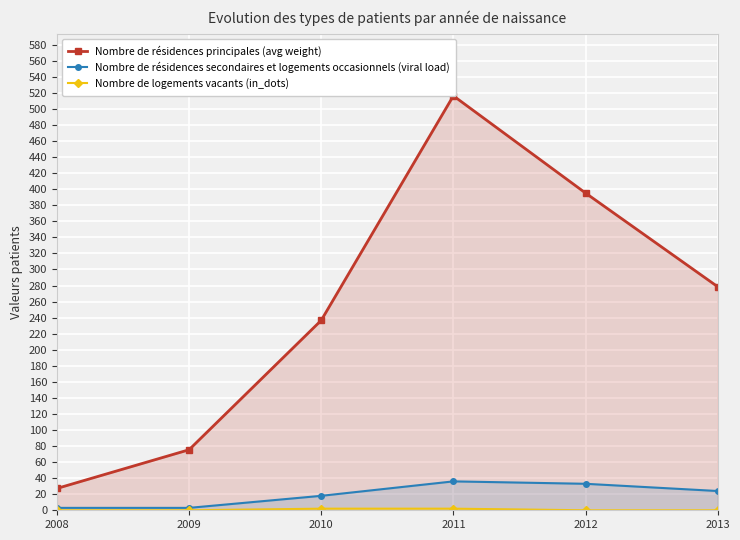

Which series has the largest total across all categories?

Nombre de résidences principales (avg weight)